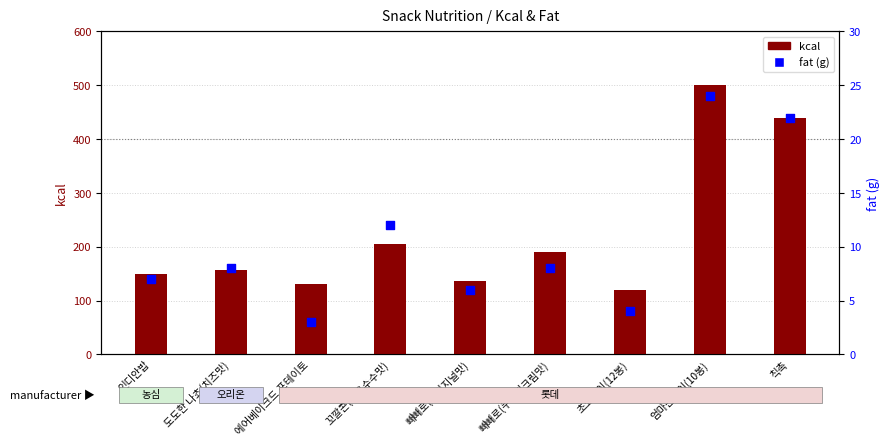

At which category is the sum across all series the highest?

엄마손파이(10봉)